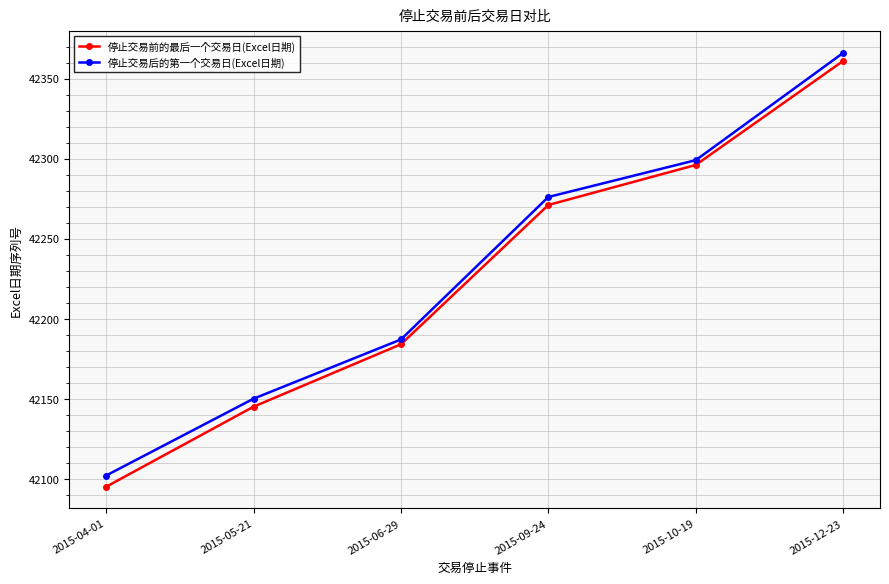

True or false: 停止交易后的第一个交易日(Excel日期) and 停止交易前的最后一个交易日(Excel日期) intersect in this chart.

False